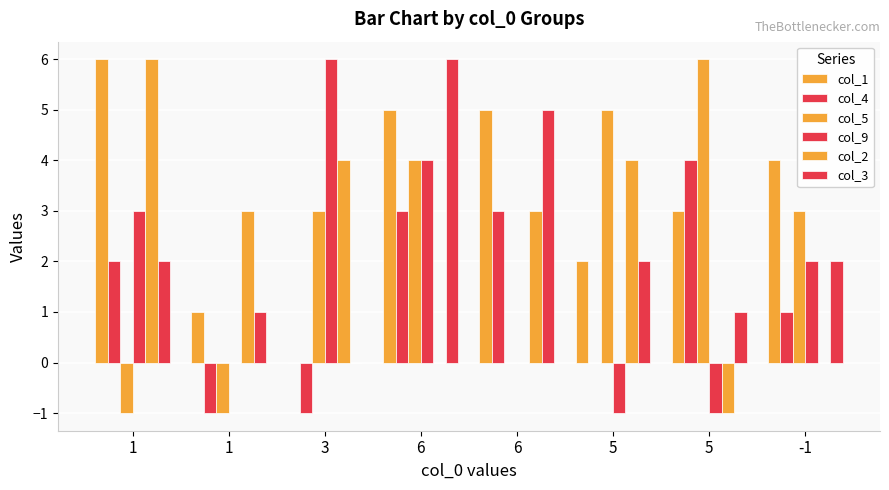

Does the chart contain stacked bars?

No